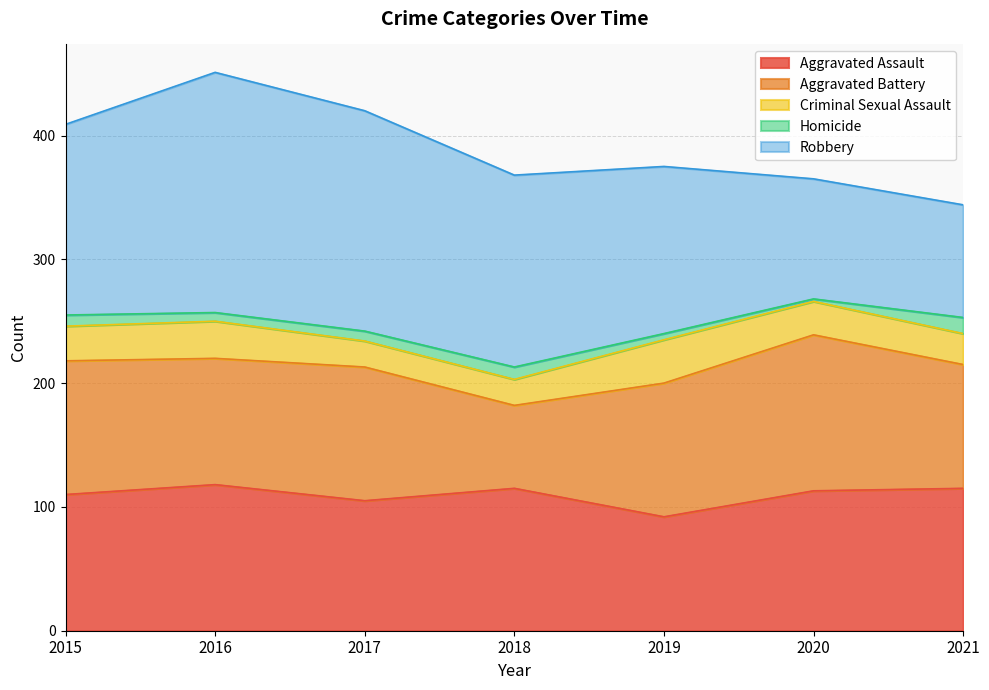

At which label does Aggravated Battery reach its peak?

2020